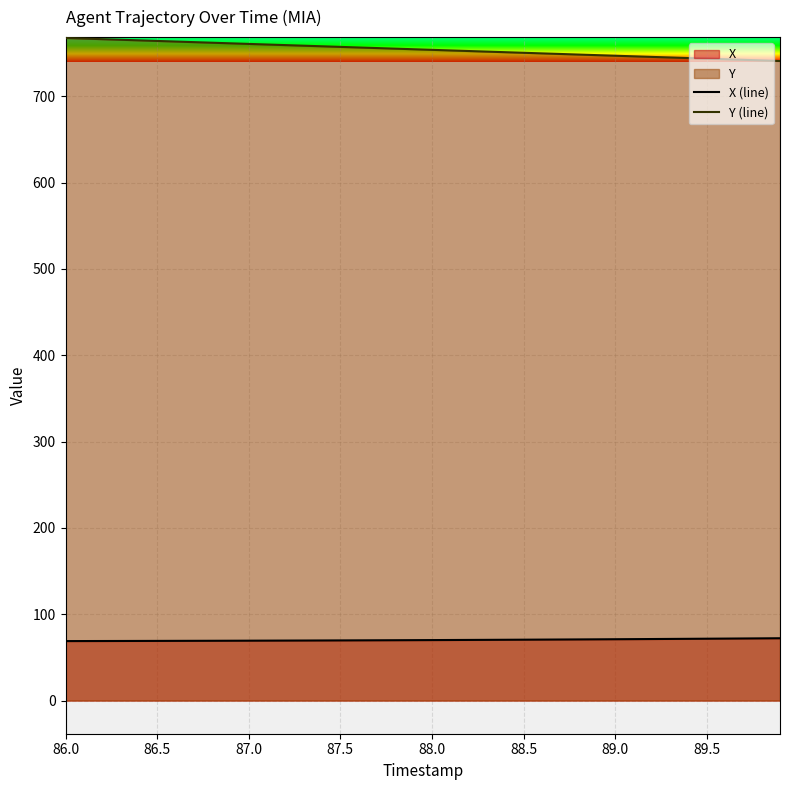

Rank the series by their average value, from highest to lowest.

Y (line), X (line)